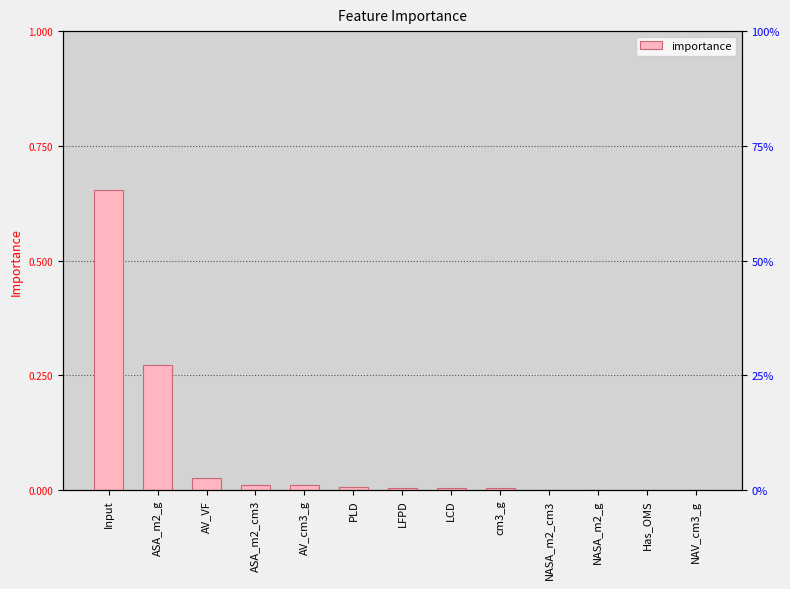

What is the label of the 12th bar from the left?

Has_OMS